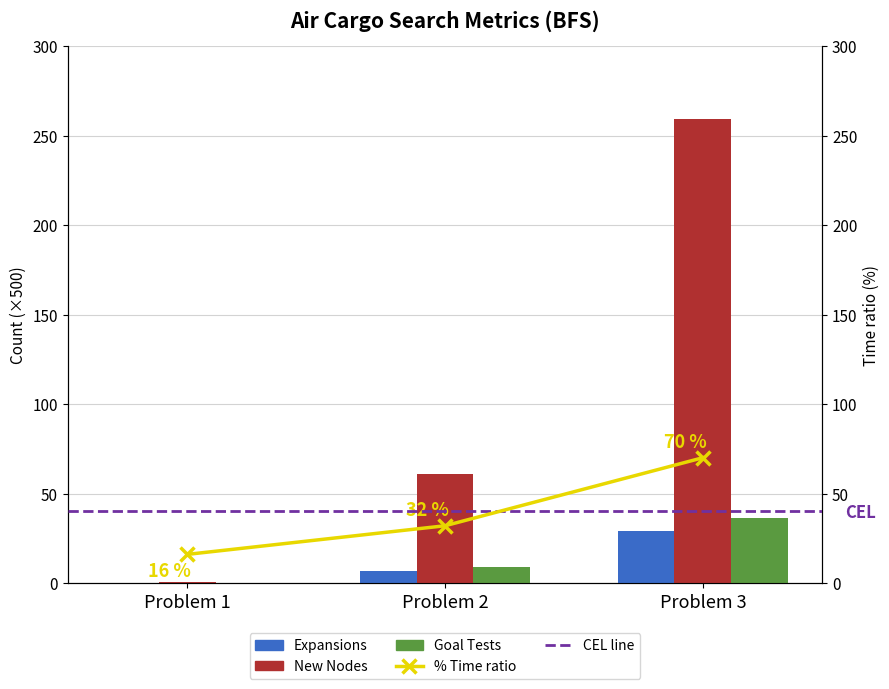

What is the sum of the New Nodes values at Problem 2 and Problem 1?

61.4